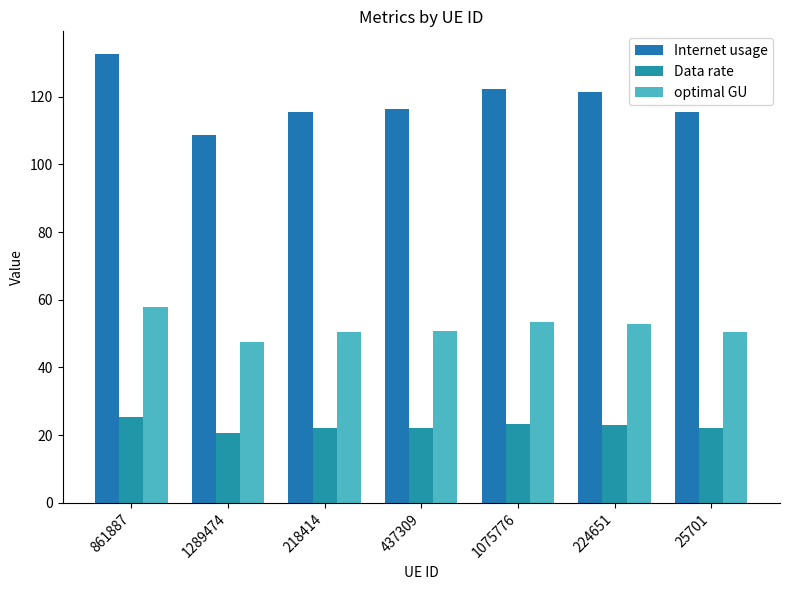

Reading left to right, list all the values displayed in this chart.

Internet usage: 132.7	108.6	115.5	116.4	122.4	121.4	115.4
Data rate: 25.3	20.7	22.0	22.2	23.3	23.1	22.0
optimal GU: 57.9	47.4	50.4	50.8	53.4	53.0	50.4